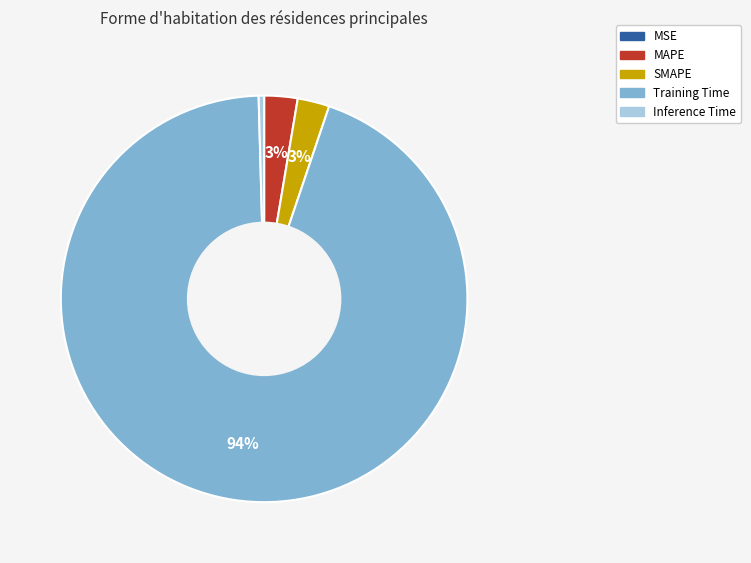

To the nearest percent, what is the difference between the largest and smallest slice percentages?

94%